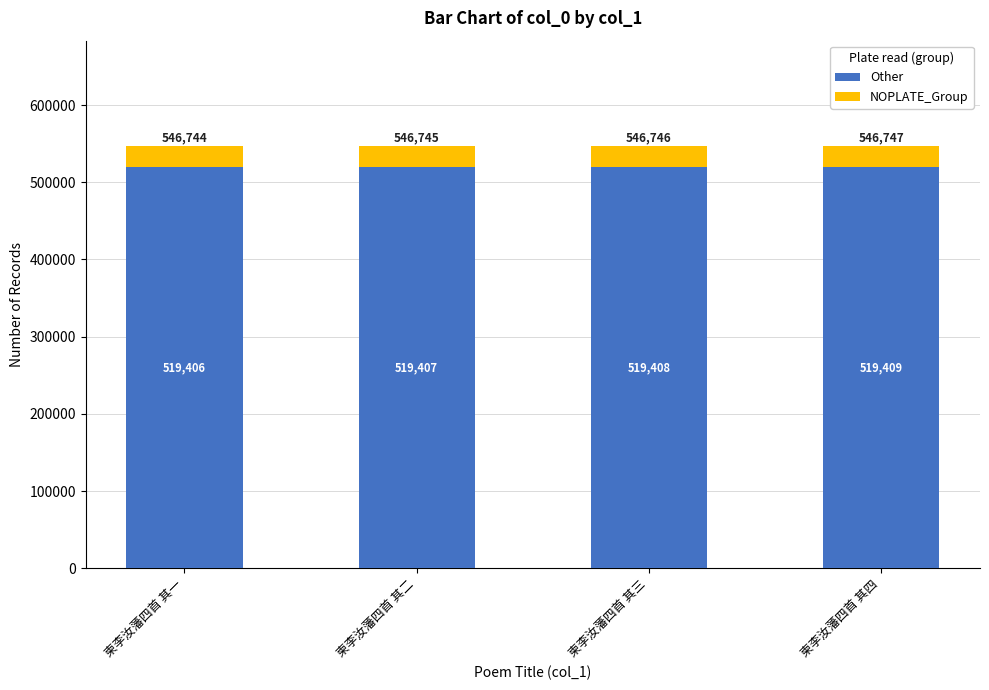

True or false: Other has a value of 693261.6 at 柬李汝藩四首 其四.

False